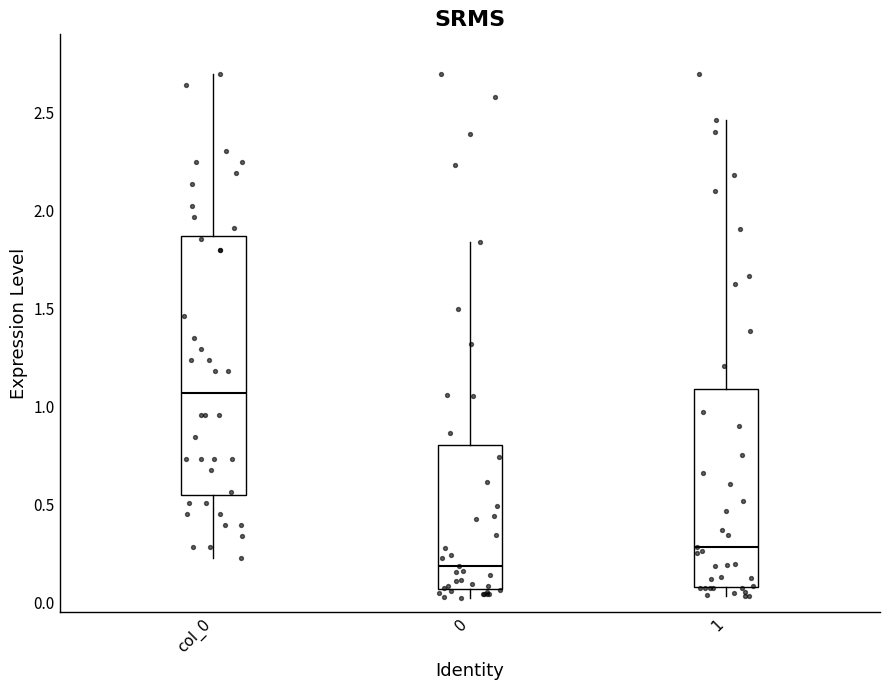

Where does the median line of the box for col_0 sit on the y-axis? The values are not printed on the chart, so give them approximately, as read against the axis.

1.05